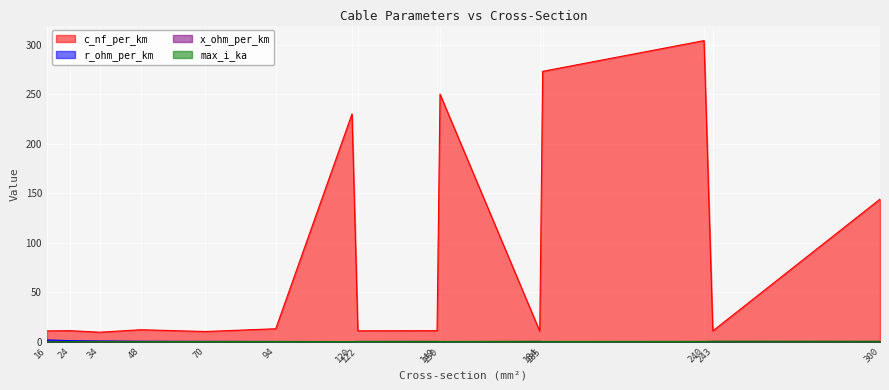

List the series in order of their peak value, lowest first.

x_ohm_per_km, max_i_ka, r_ohm_per_km, c_nf_per_km